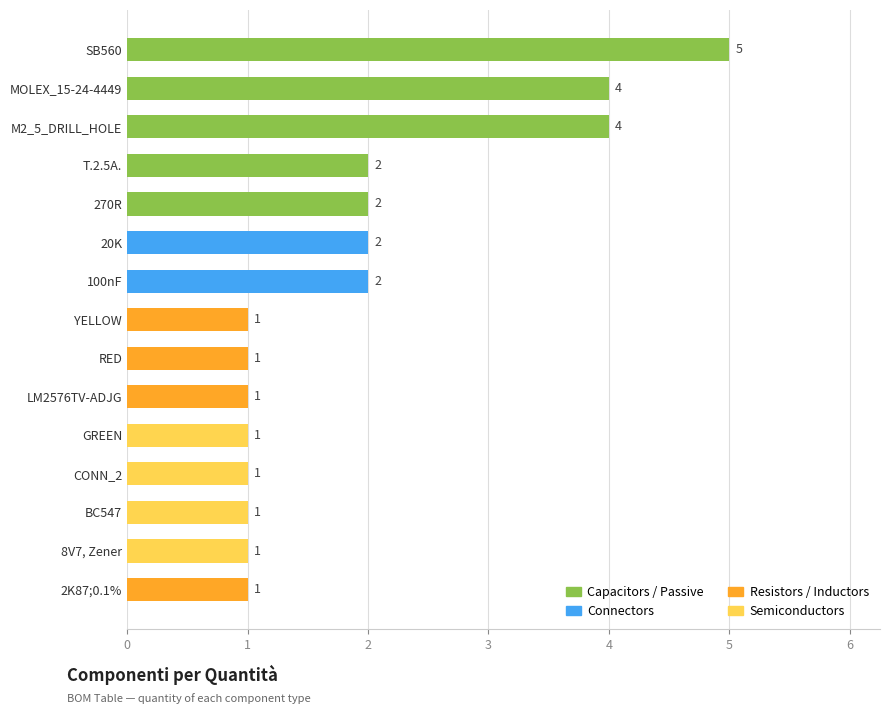

What is the difference between the maximum and minimum values?

4